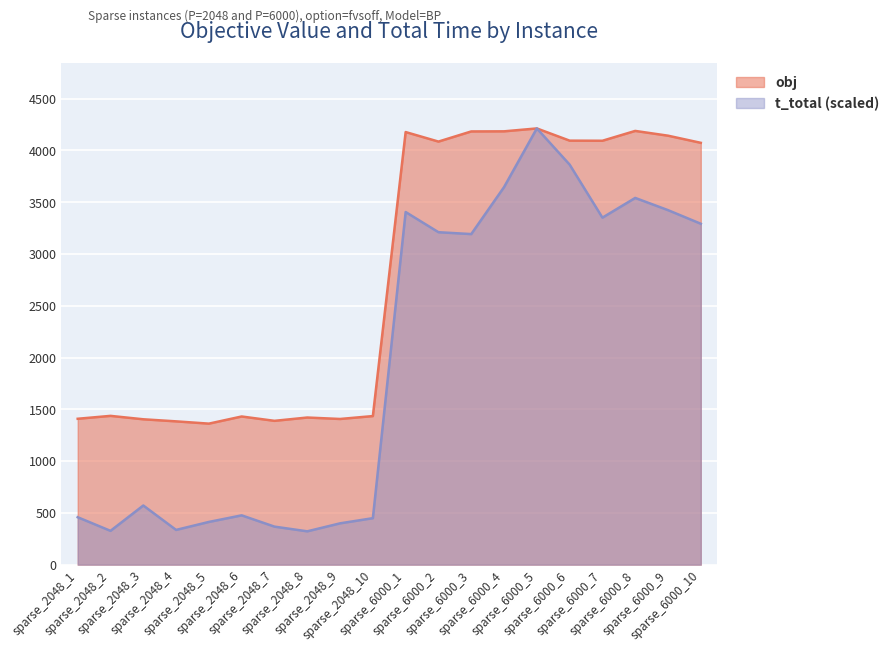

True or false: t_total has a value of 326.5 at sparse_2048_2.

True